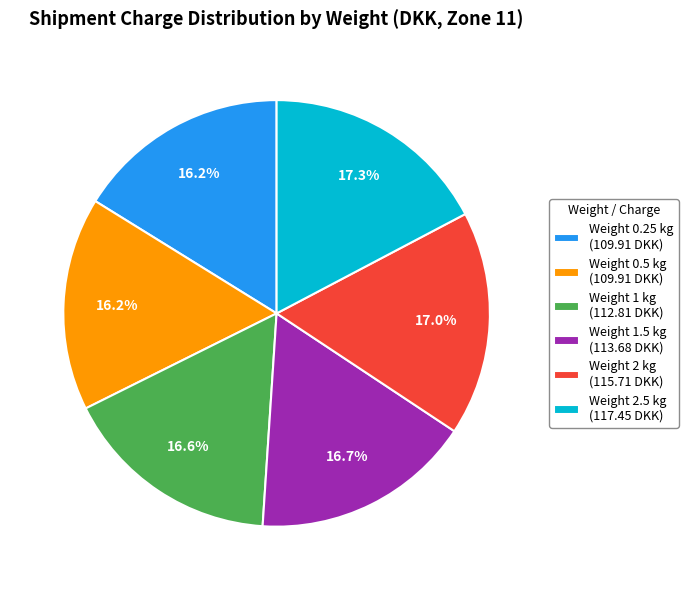

What is the ratio of the value at Weight 1 kg (112.81 DKK) to the value at Weight 2 kg (115.71 DKK)?

1.0